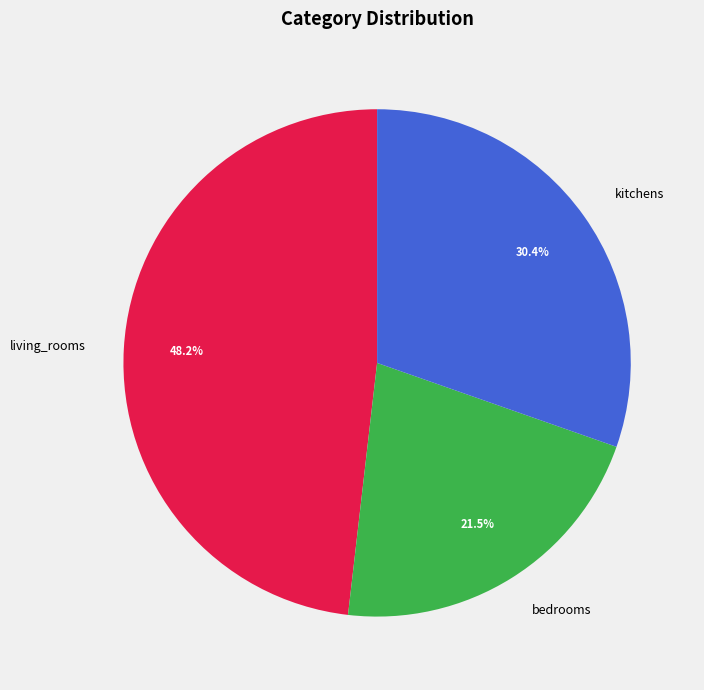

What portion of the pie excludes kitchens?

69.6%